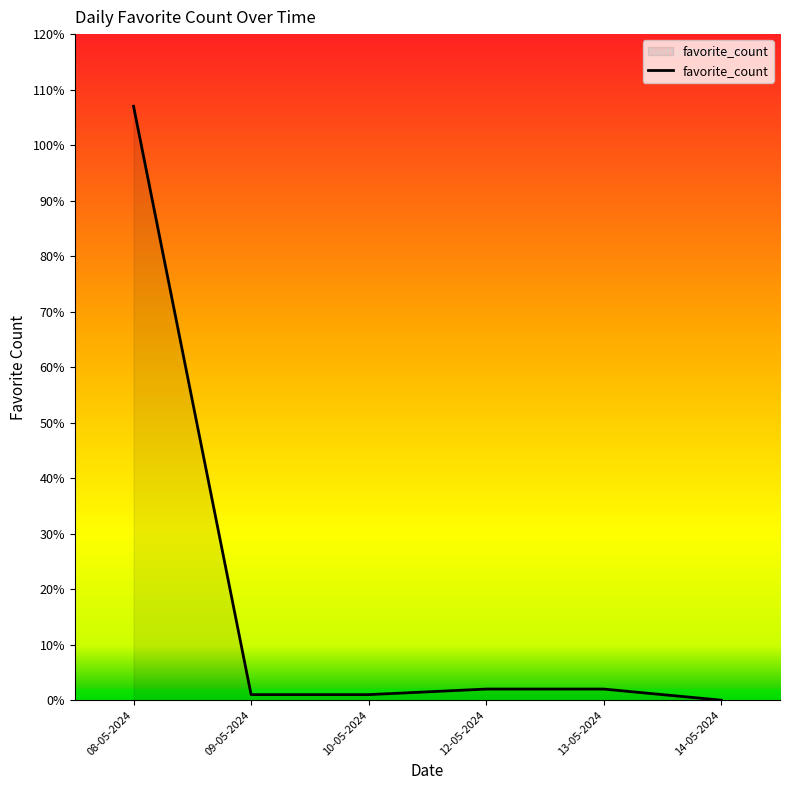

What is the sum of all values?

113